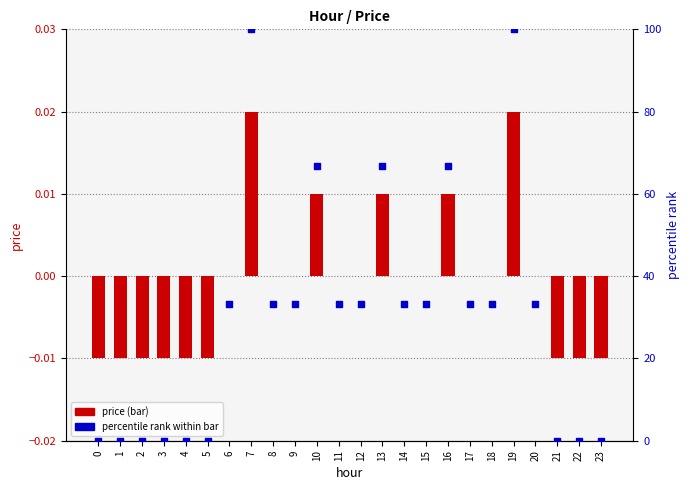

Which series reaches the minimum Y coordinate?

price